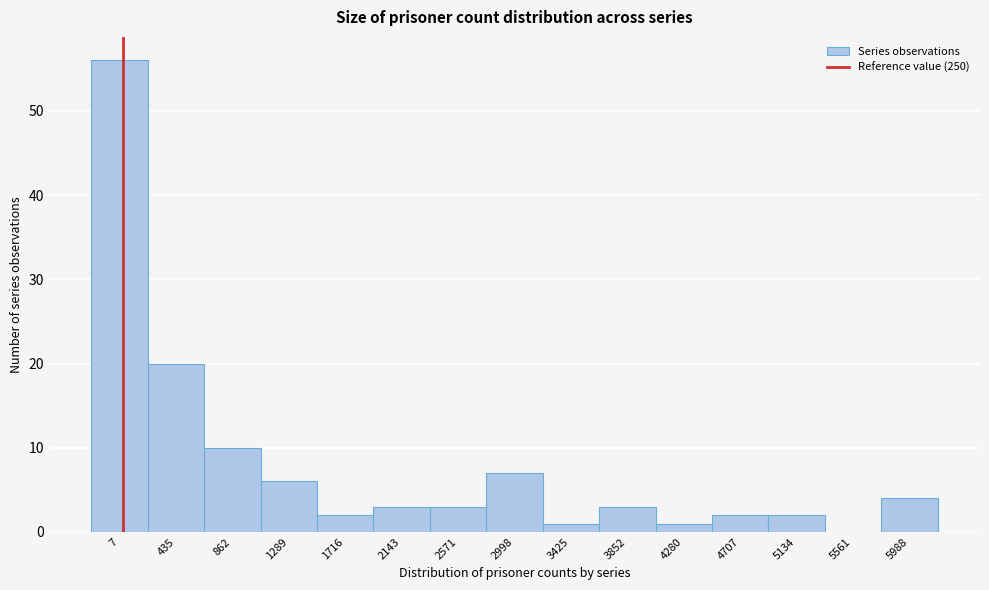

Reading left to right, extract all data points from this chart.

7=56	435=20	862=10	1289=6	1716=2	2143=3	2571=3	2998=7	3425=1	3852=3	4280=1	4707=2	5134=2	5561=0	5988=4